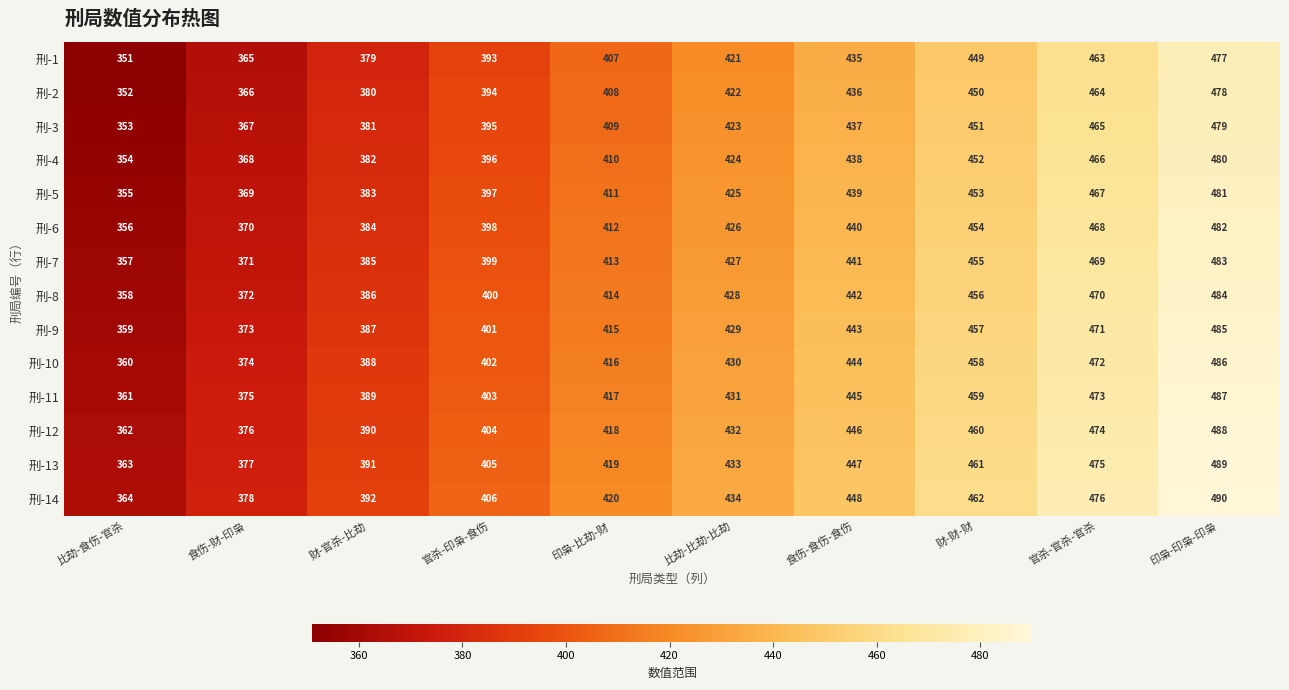

Which label corresponds to the smallest value in the chart?

比劫-食伤-官杀